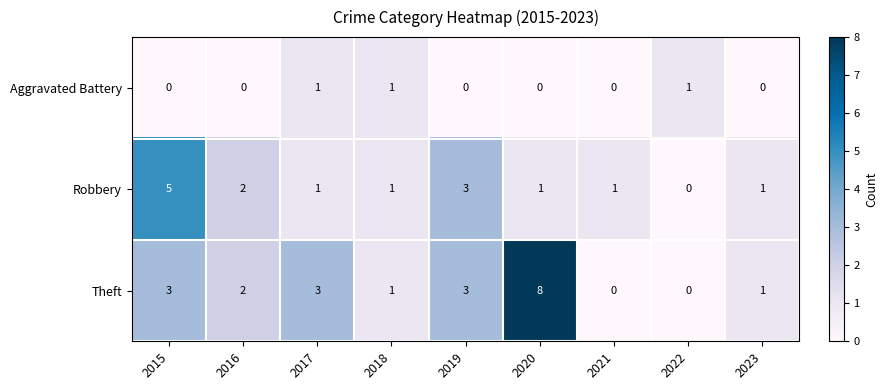

List the series in order of their overall mean, lowest first.

Aggravated Battery, Robbery, Theft